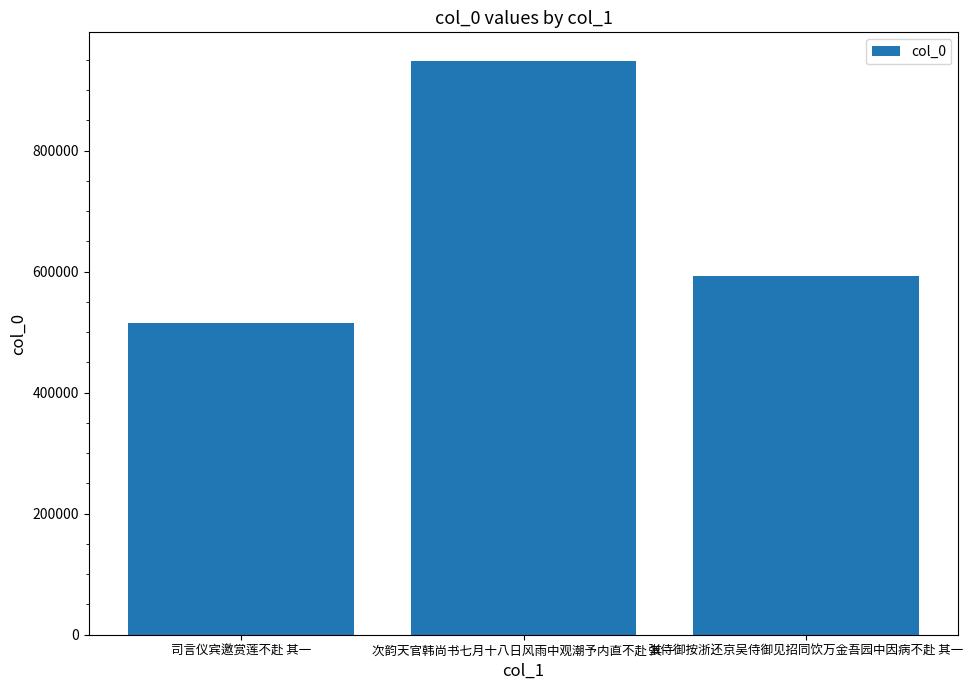

Between 张侍御按浙还京吴侍御见招同饮万金吾园中因病不赴 其一 and 次韵天官韩尚书七月十八日风雨中观潮予内直不赴 其一, which is larger?

次韵天官韩尚书七月十八日风雨中观潮予内直不赴 其一